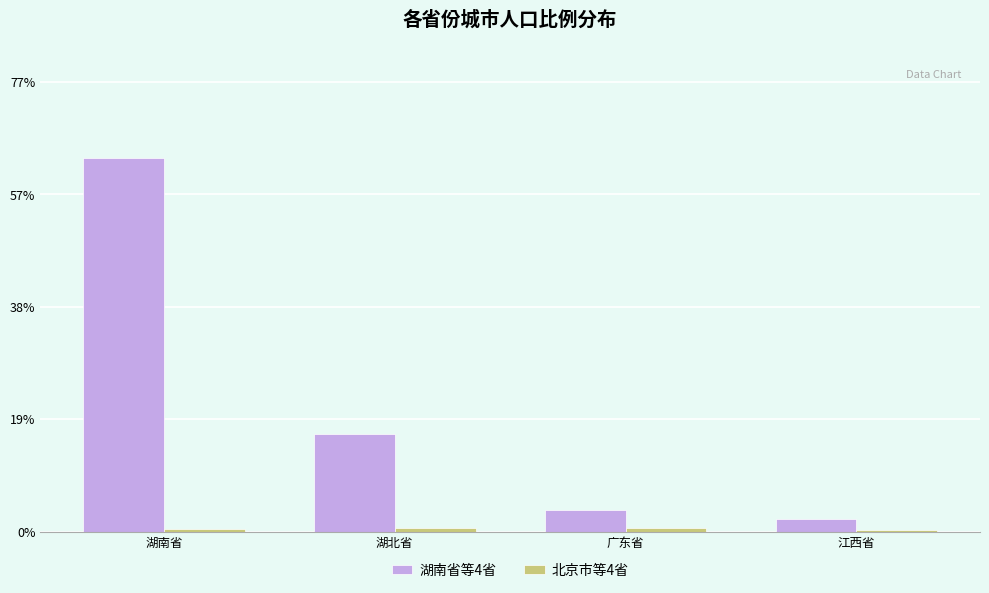

Which series has the largest total across all categories?

湖南省等4省